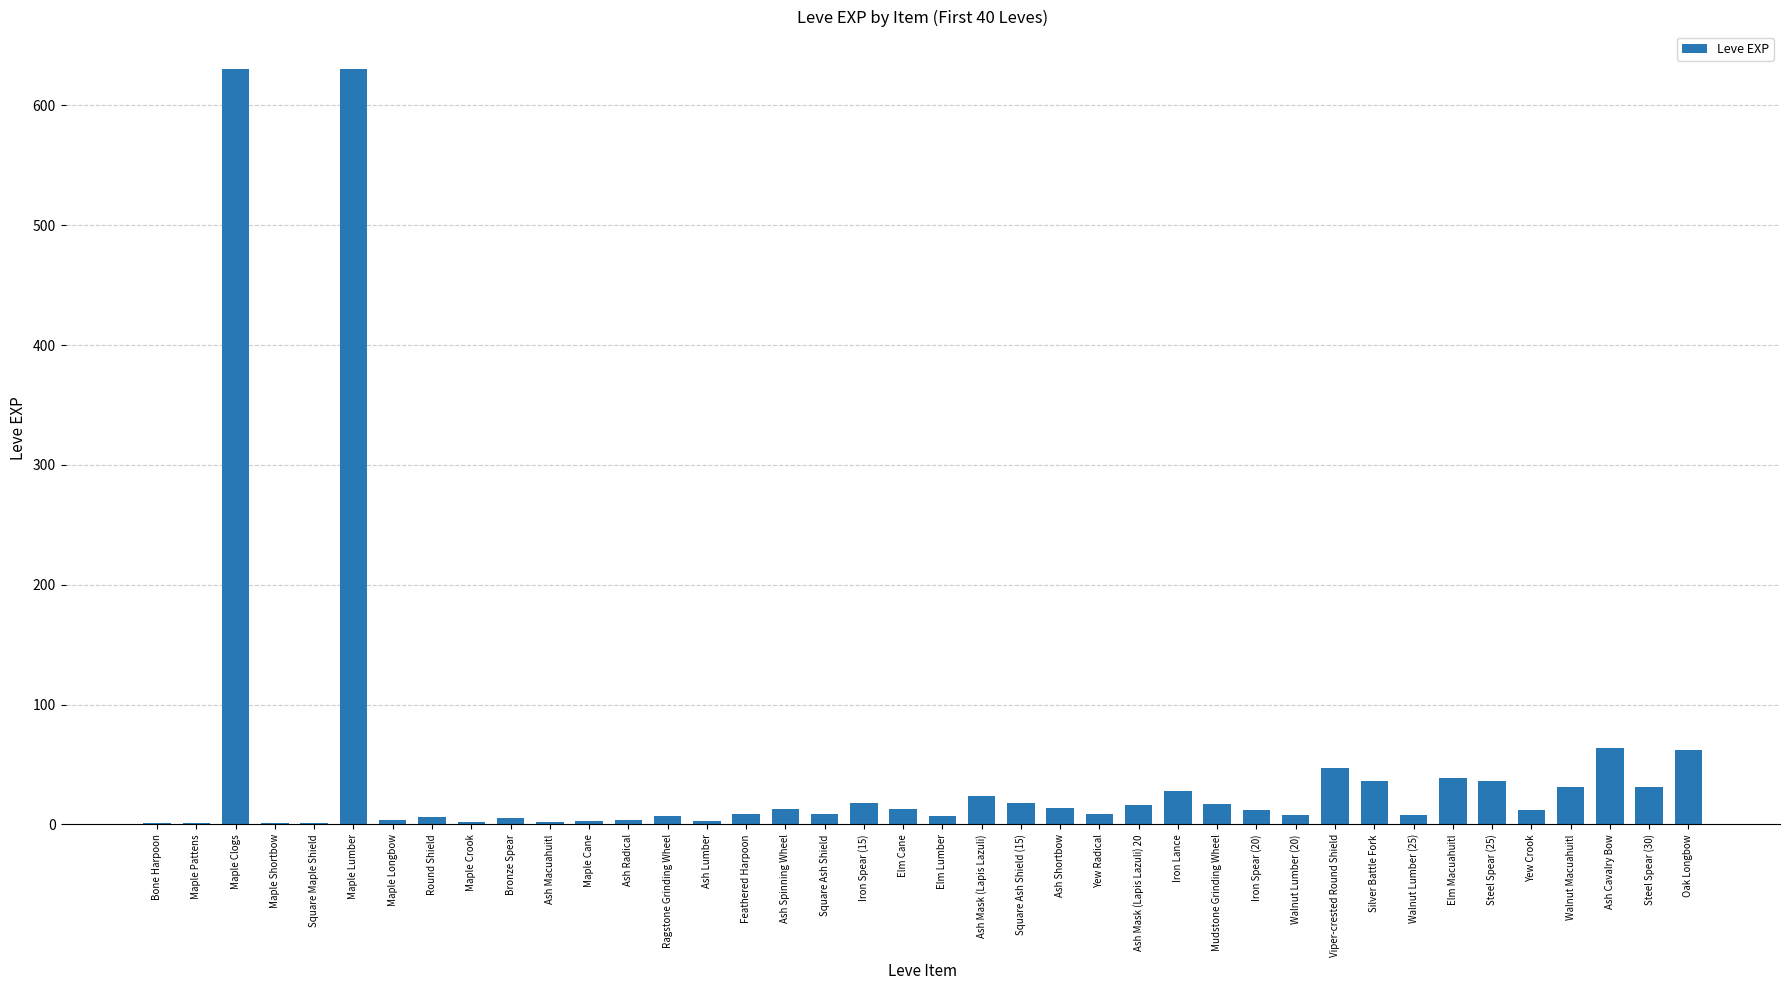

What is the sum of all values?

1881